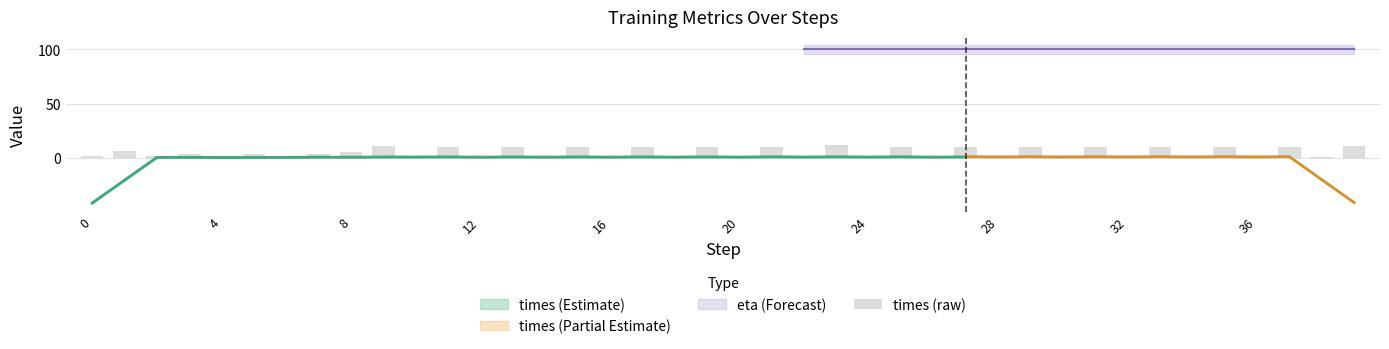

How many categories are shown in the chart?

40